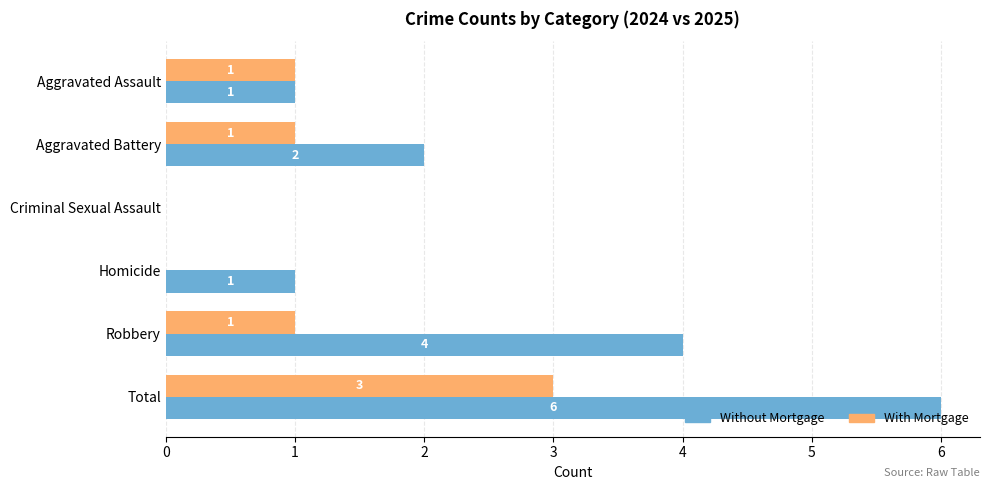

Is it true that Without Mortgage equals -3 at Criminal Sexual Assault?

False